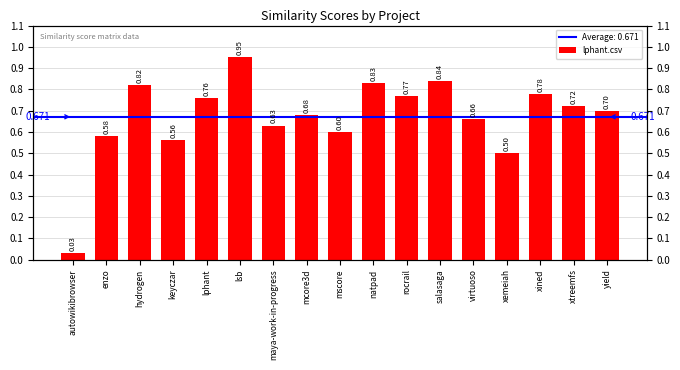

What is the sum of the values at yield and lsb?

1.6